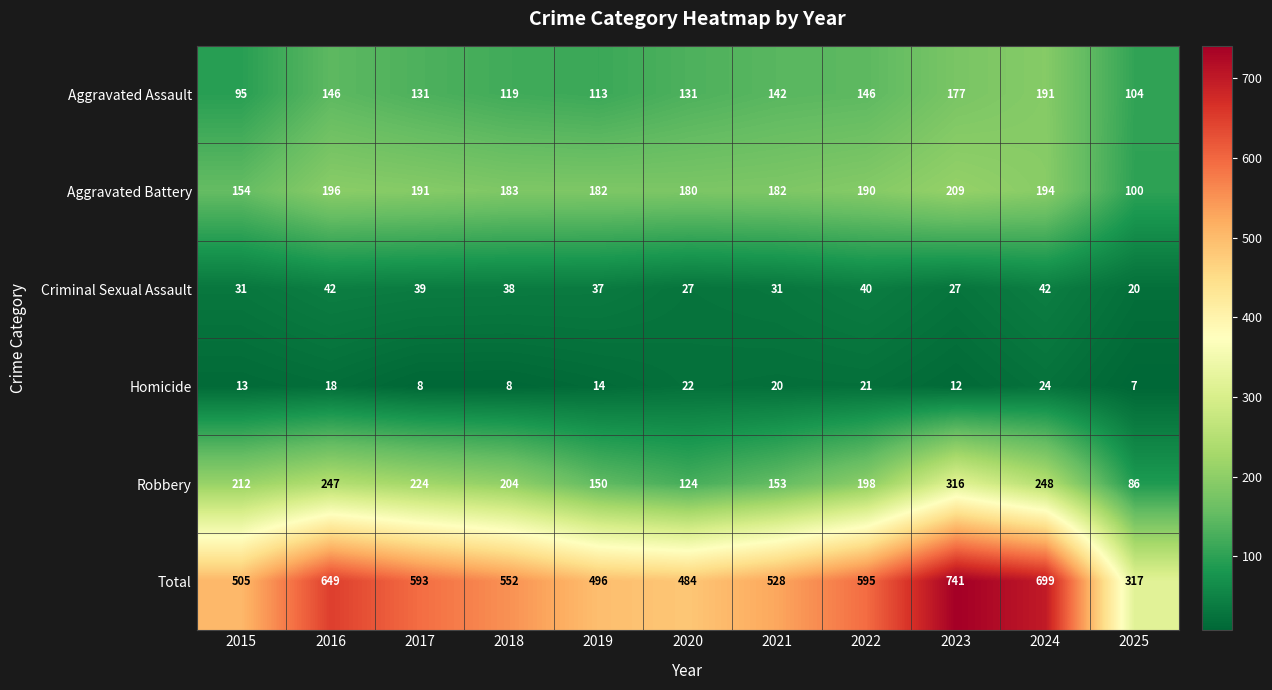

Rank the series by their maximum value, from lowest to highest.

Homicide, Criminal Sexual Assault, Aggravated Assault, Aggravated Battery, Robbery, Total